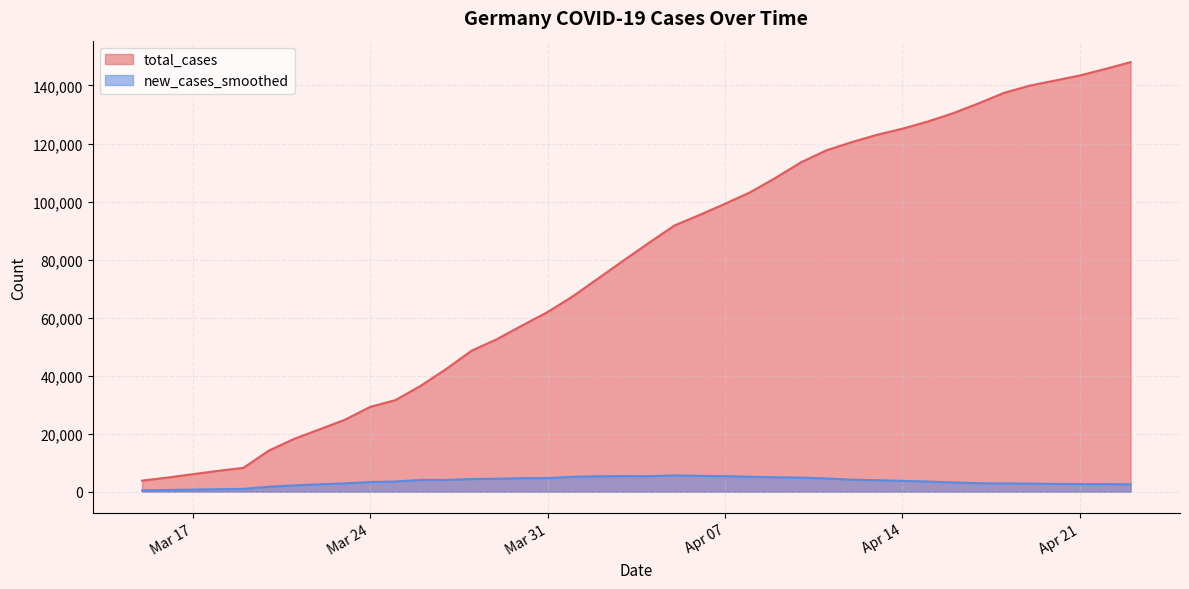

Which series has the largest total across all categories?

total_cases